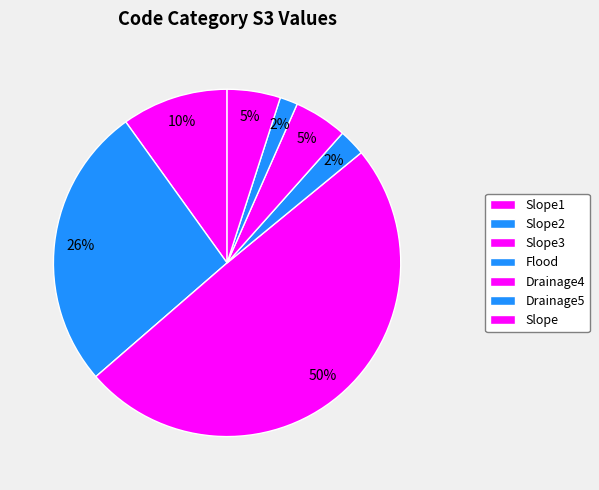

How many segments does this pie chart have?

7